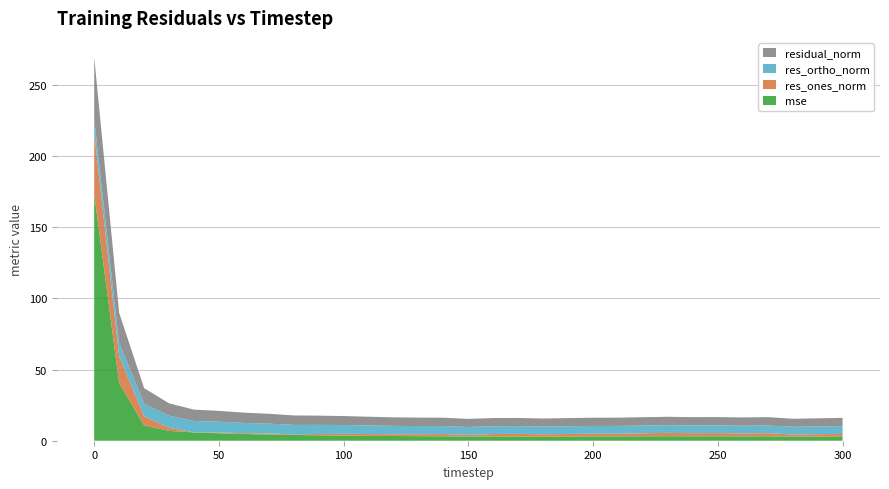

Reading left to right, extract all data points from this chart.

mse: 0=173.3	10=40.4	20=10.8	30=6.9	40=5.8	50=5.2	60=4.7	70=4.4	80=4.1	90=3.8	100=3.6	110=3.4	120=3.3	130=3.2	140=3.1	150=2.9	160=3.0	170=3.0	180=2.9	190=3.0	200=3.0	210=3.1	220=3.1	230=3.2	240=3.1	250=3.1	260=3.0	270=3.1	280=2.9	290=2.9	300=3.0
res_ones_norm: 0=42.5	10=18.9	20=6.4	30=2.2	40=0.1	50=0.5	60=0.6	70=0.7	80=0.4	90=0.9	100=1.2	110=1.3	120=1.2	130=1.4	140=1.6	150=1.2	160=1.7	170=1.8	180=1.6	190=1.8	200=1.9	210=1.8	220=2.1	230=2.3	240=2.2	250=2.2	260=2.1	270=2.2	280=1.5	290=1.6	300=1.7
res_ortho_norm: 0=9.9	10=9.4	20=8.8	30=8.4	40=8.0	50=7.6	60=7.2	70=6.9	80=6.7	90=6.4	100=6.2	110=6.0	120=5.9	130=5.8	140=5.6	150=5.6	160=5.5	170=5.5	180=5.4	190=5.4	200=5.5	210=5.5	220=5.4	230=5.4	240=5.4	250=5.4	260=5.4	270=5.4	280=5.4	290=5.5	300=5.5
residual_norm: 0=43.7	10=21.1	20=10.9	30=8.7	40=8.0	50=7.6	60=7.2	70=6.9	80=6.7	90=6.5	100=6.3	110=6.1	120=6.0	130=5.9	140=5.8	150=5.7	160=5.7	170=5.7	180=5.6	190=5.7	200=5.8	210=5.8	220=5.8	230=5.9	240=5.8	250=5.8	260=5.8	270=5.8	280=5.6	290=5.7	300=5.8